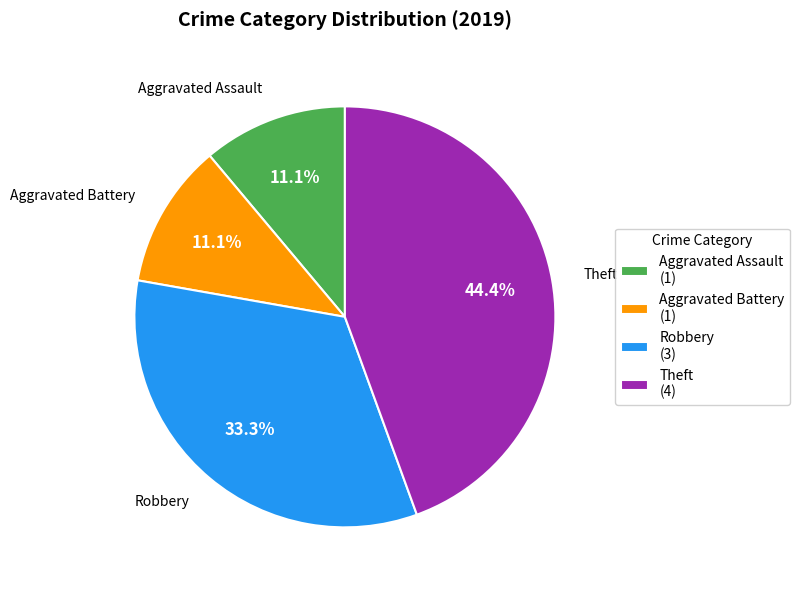

Approximately how many times larger is the value at Robbery (3) compared to Aggravated Battery (1)?

3.0